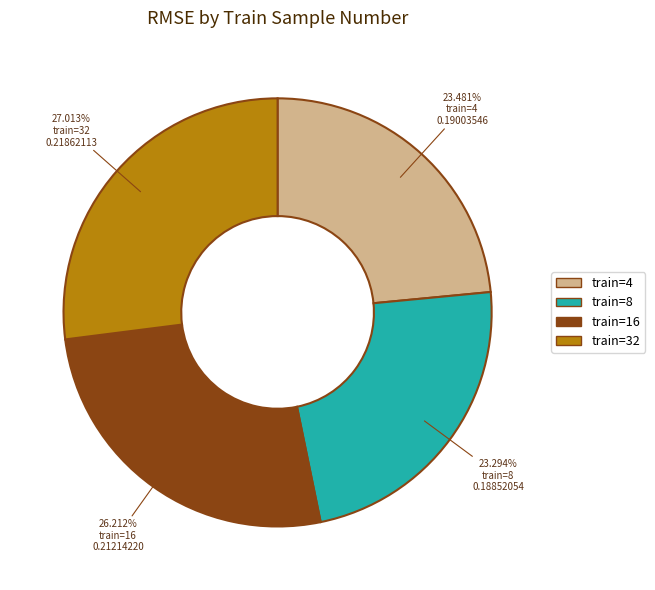

Is the sum of train=16 and train=8 greater than half?

No